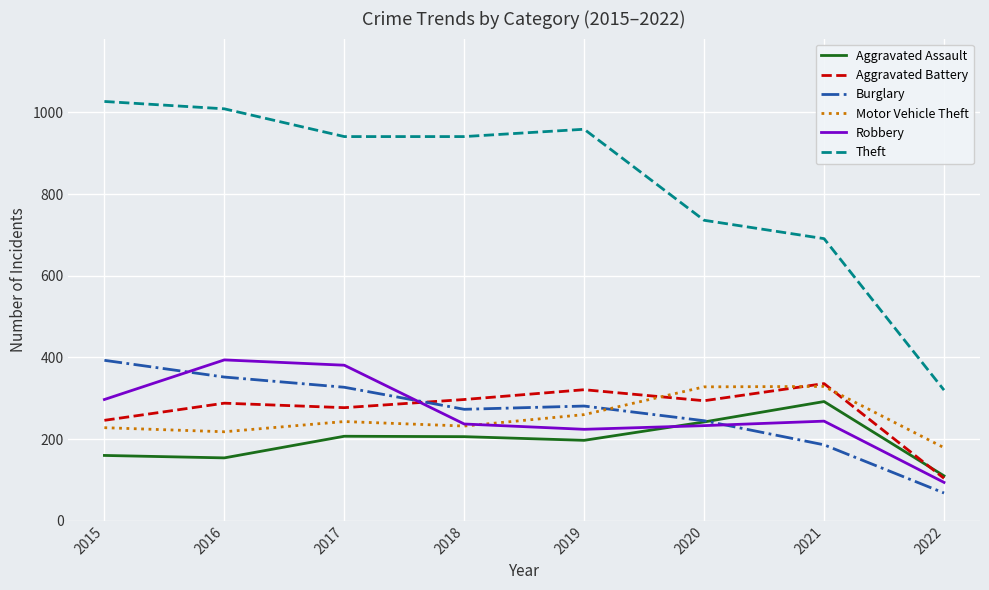

The value of Burglary at 2020 is 419. True or false?

False